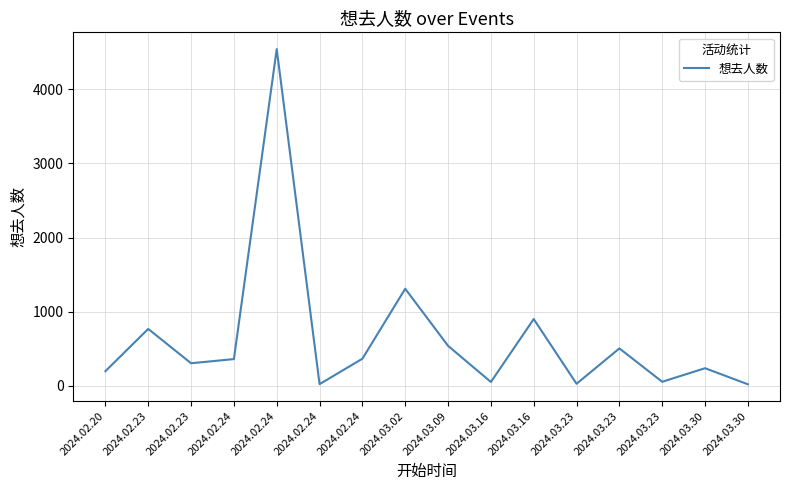

How many lines are shown in the chart?

1